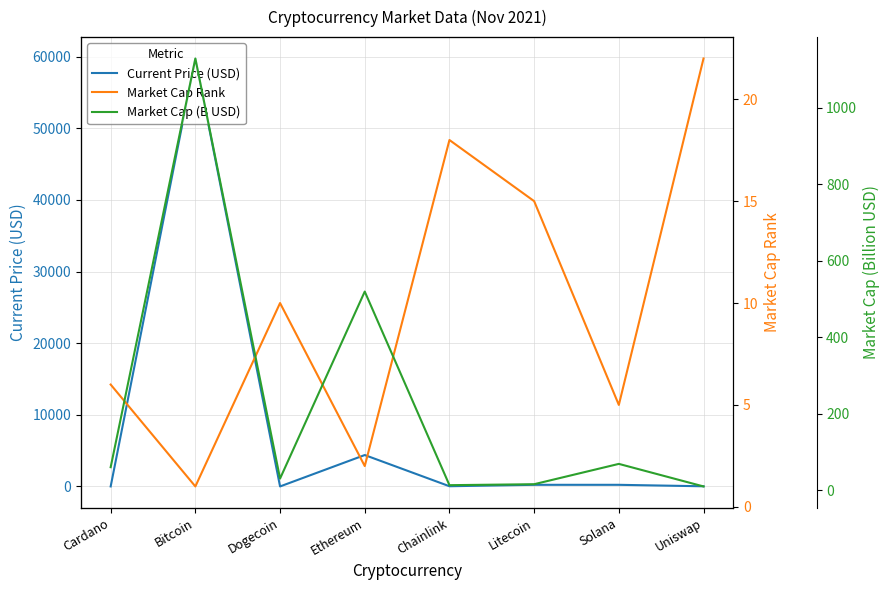

What is the label of the 3rd point from the left?

Dogecoin